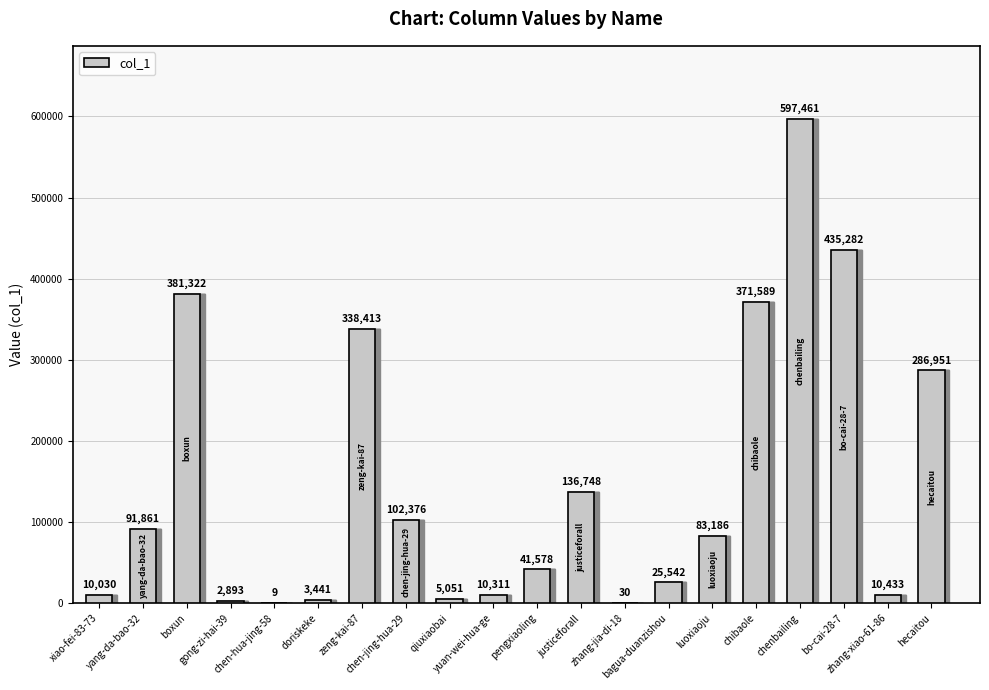

What is the maximum value shown in the chart?

597461